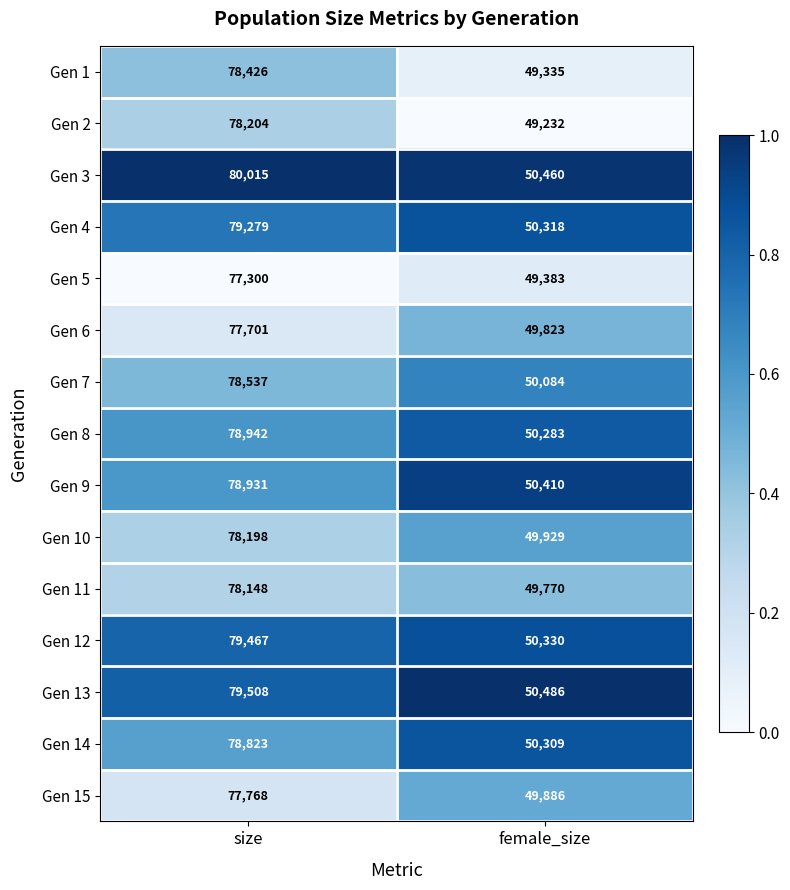

Reading left to right, what are all the values shown in this chart?

Gen 1: 78426	49335
Gen 2: 78204	49232
Gen 3: 80015	50460
Gen 4: 79279	50318
Gen 5: 77300	49383
Gen 6: 77701	49823
Gen 7: 78537	50084
Gen 8: 78942	50283
Gen 9: 78931	50410
Gen 10: 78198	49929
Gen 11: 78148	49770
Gen 12: 79467	50330
Gen 13: 79508	50486
Gen 14: 78823	50309
Gen 15: 77768	49886